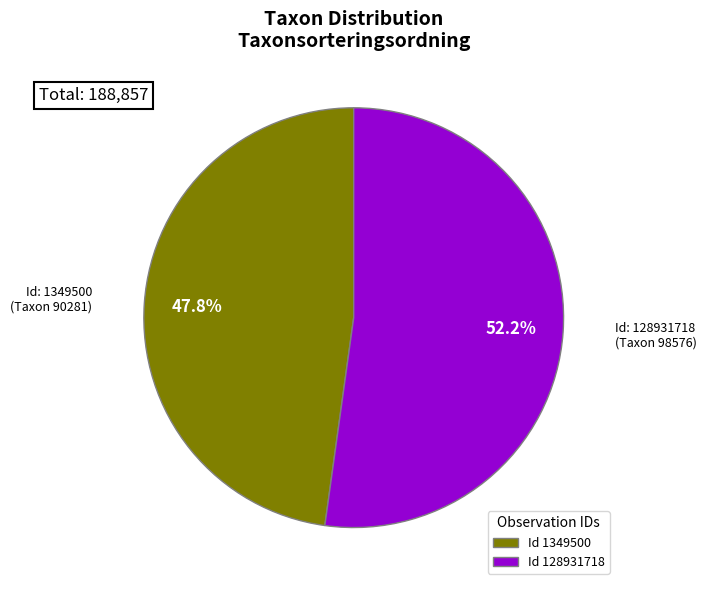

Which slice is the smallest?

Id 1349500